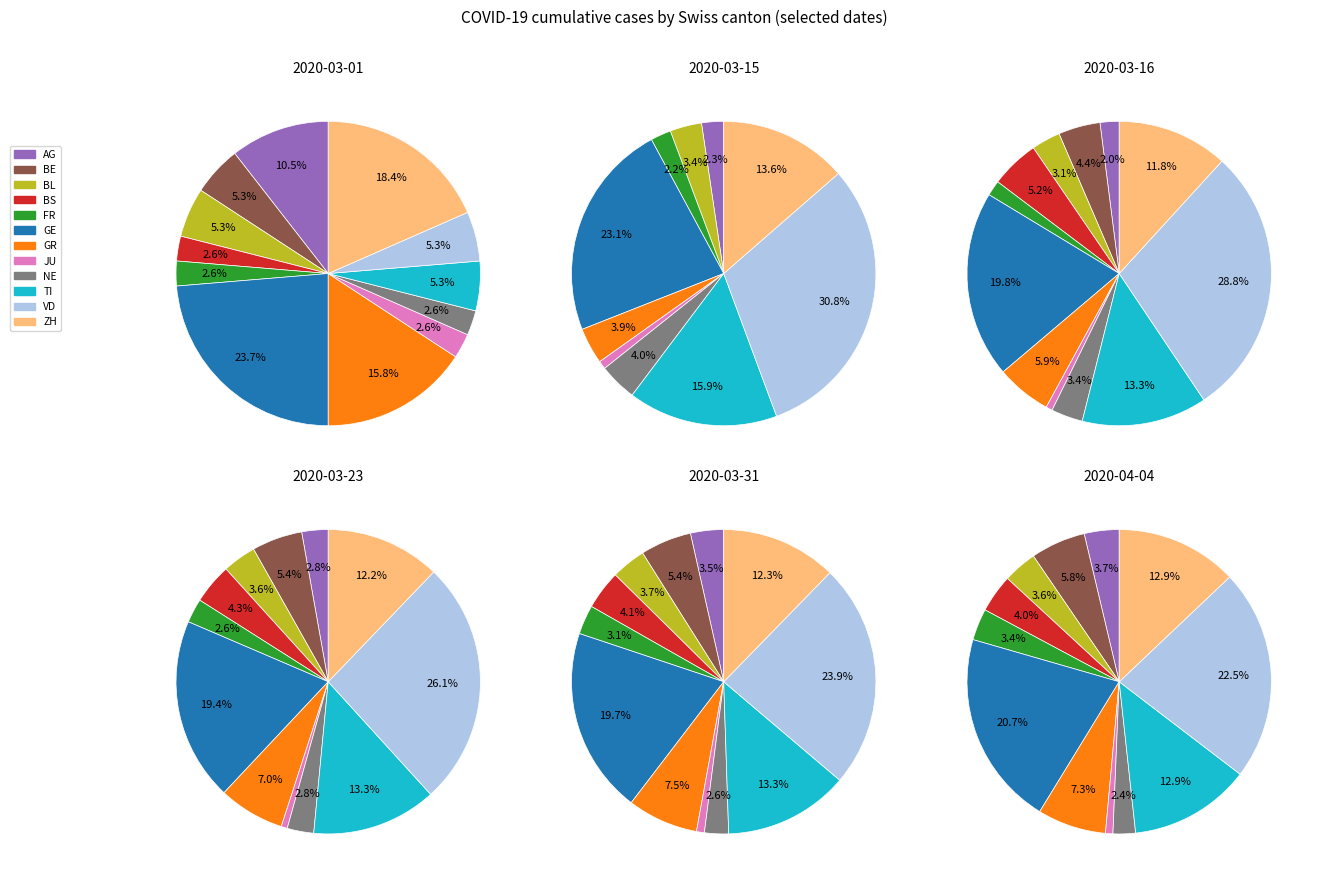

How many segments does this pie chart have?

12